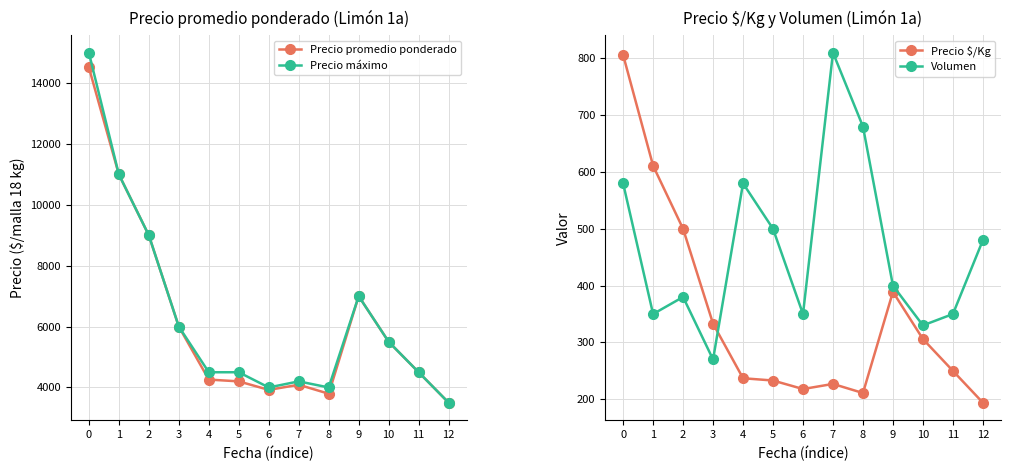

True or false: Precio promedio ponderado and Precio $/Kg intersect in this chart.

False